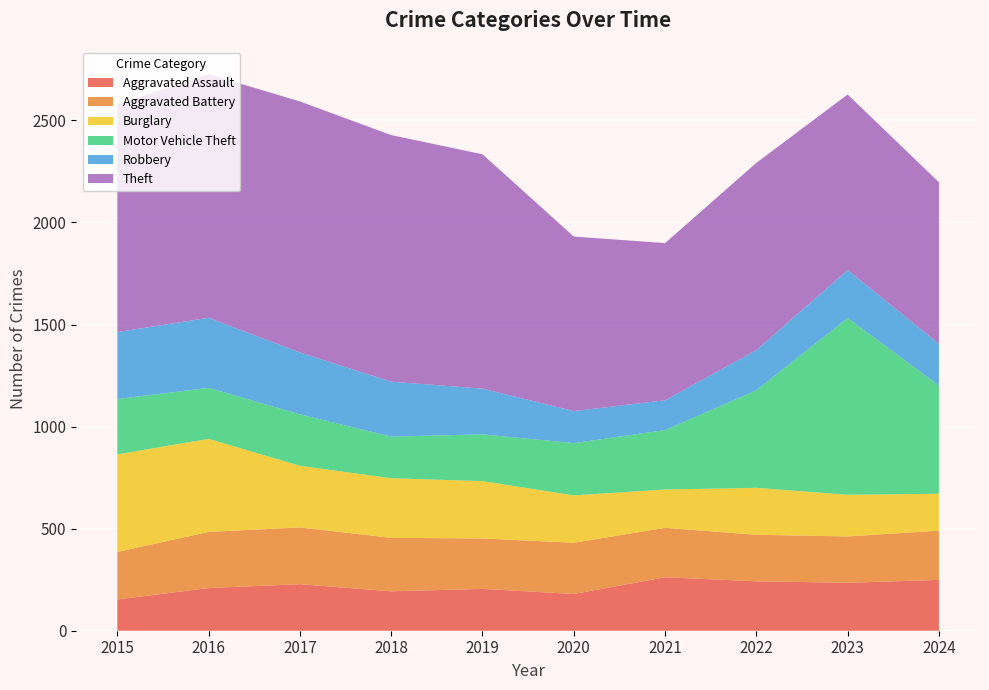

Reading left to right, list all the values displayed in this chart.

Aggravated Assault: 153	209	228	193	205	180	262	242	235	249
Aggravated Battery: 233	275	278	262	247	251	242	228	227	241
Burglary: 478	456	302	292	281	232	188	230	204	181
Motor Vehicle Theft: 271	250	252	204	229	256	291	478	866	530
Robbery: 328	343	303	269	224	157	146	197	235	204
Theft: 1116	1193	1230	1208	1148	855	770	917	860	792